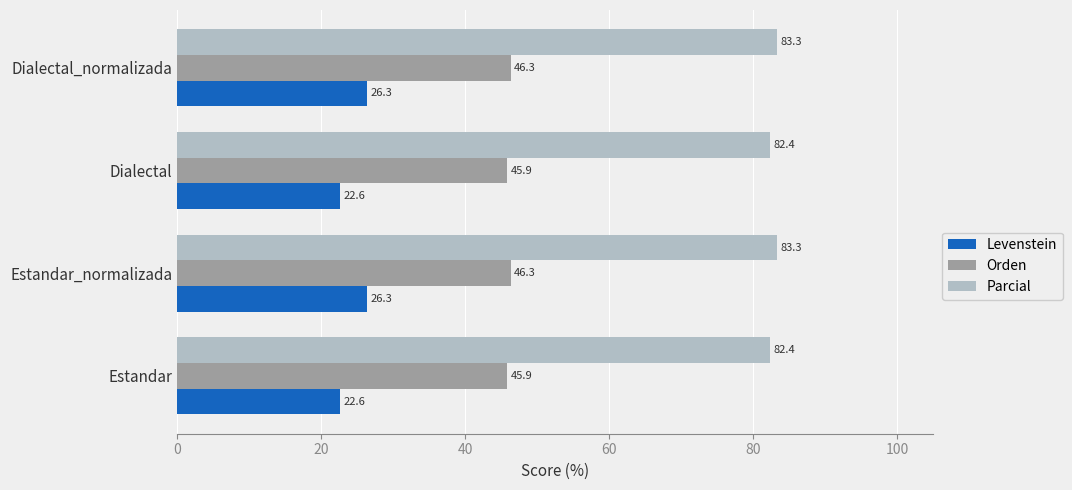

Is the value of Parcial at Dialectal_normalizada greater than the value of Orden at Estandar?

Yes